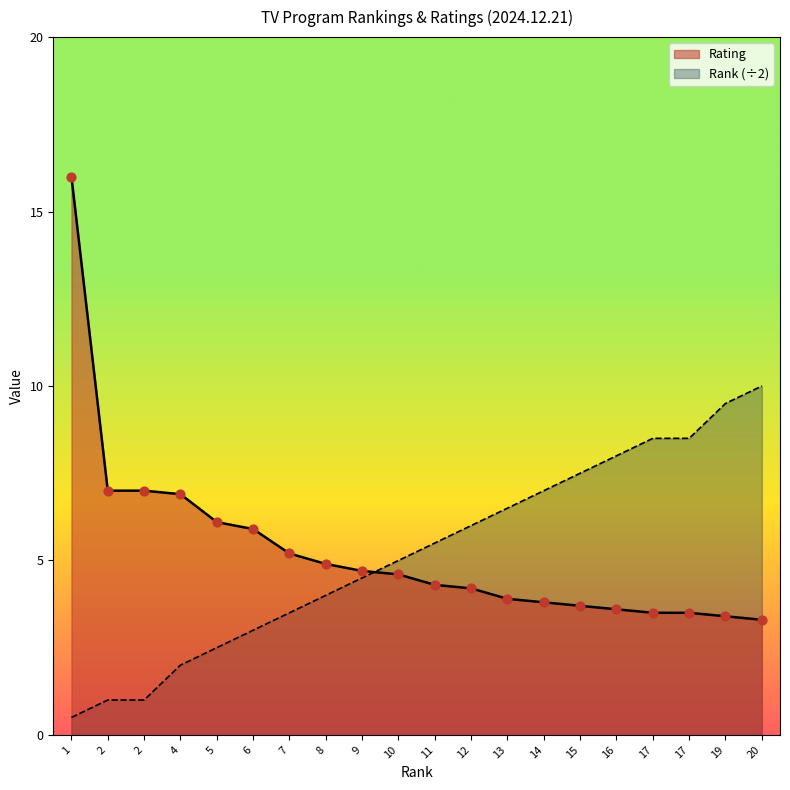

Which series has the largest total across all categories?

Rating